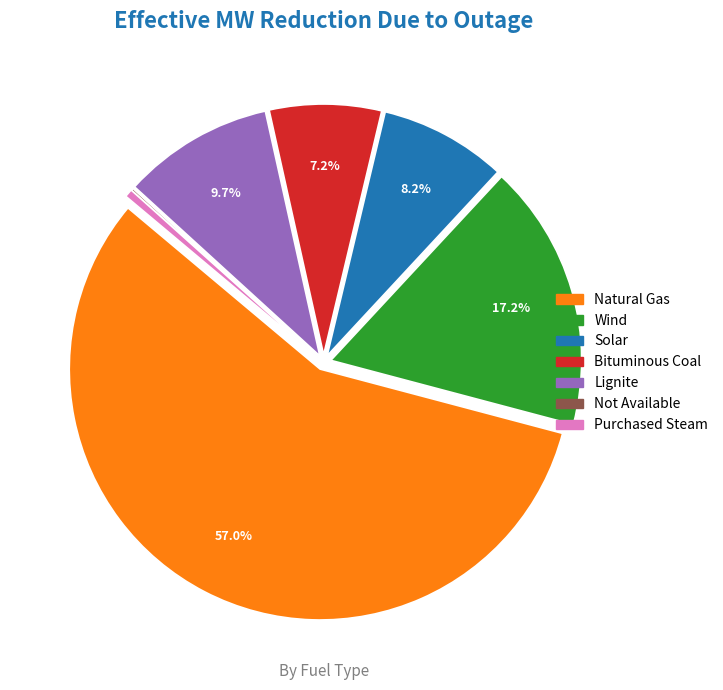

The Bituminous Coal slice represents 7% of the pie. True or false?

True